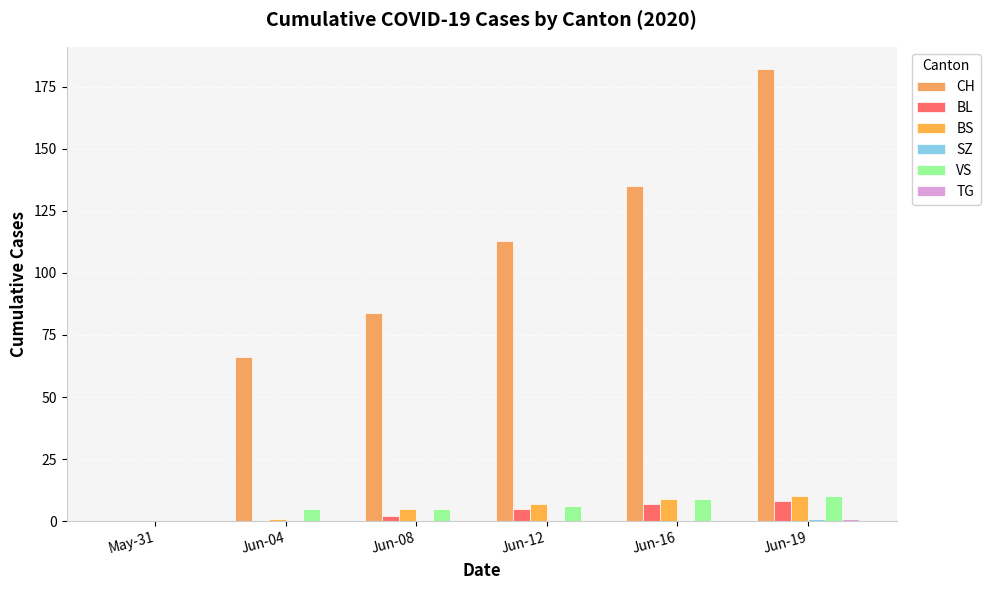

Which series has the largest total across all categories?

CH